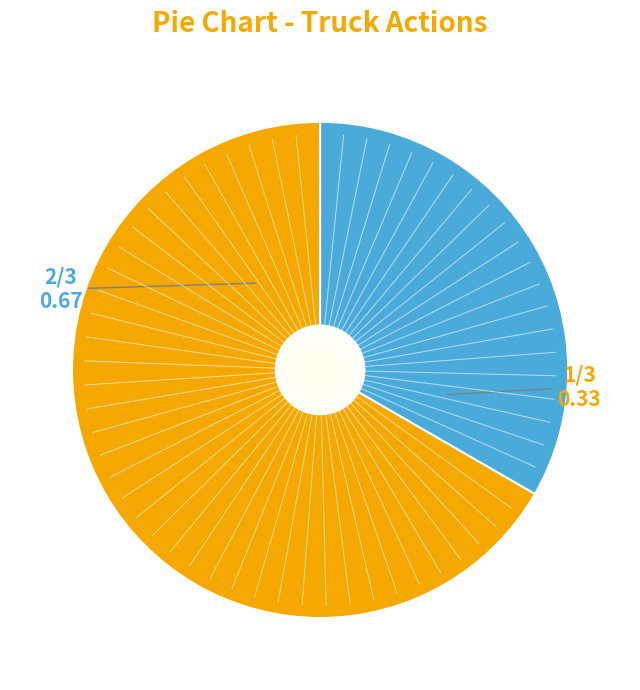

Rank the categories by value from lowest to highest.

Truck 1, Truck 0